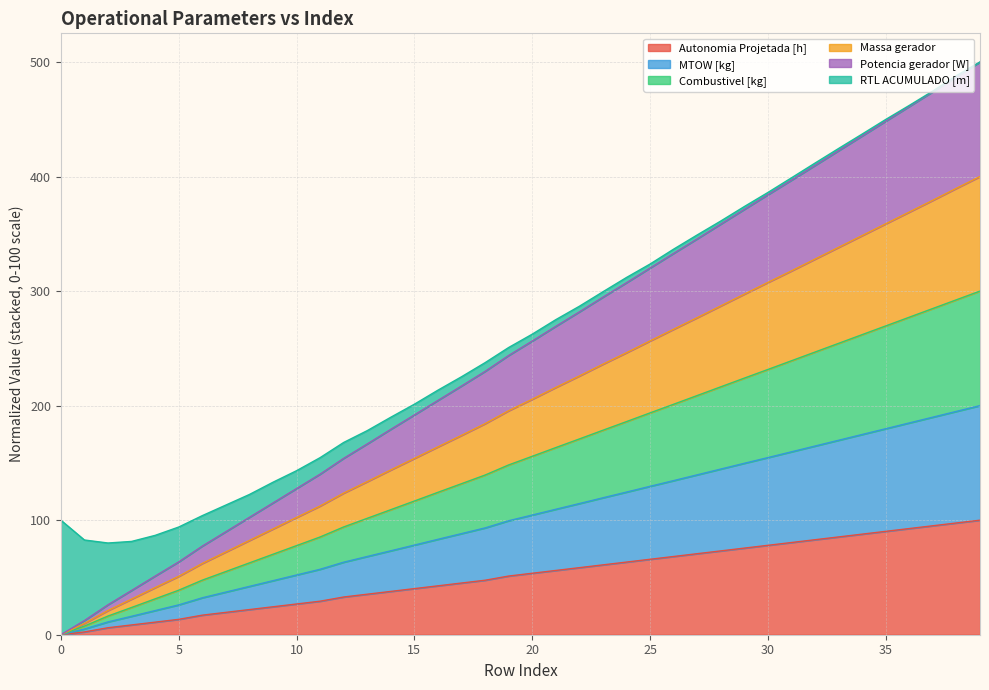

True or false: Autonomia Projetada [h] and MTOW [kg] cross at least once.

False